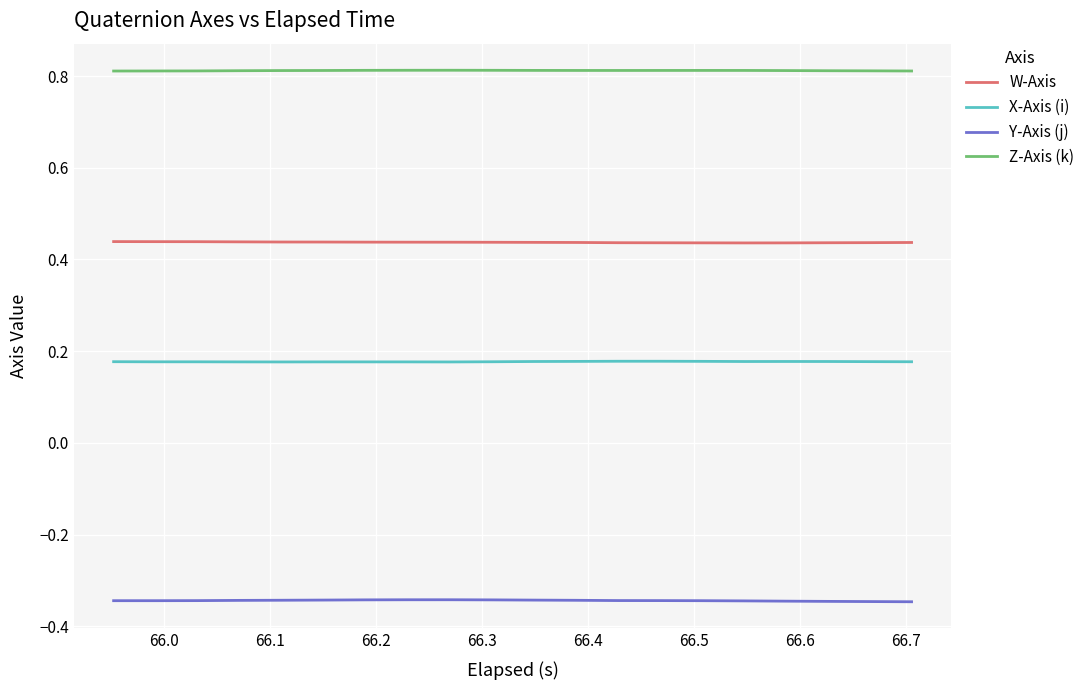

Rank the series by their maximum value, from lowest to highest.

Y-Axis (j), X-Axis (i), W-Axis, Z-Axis (k)